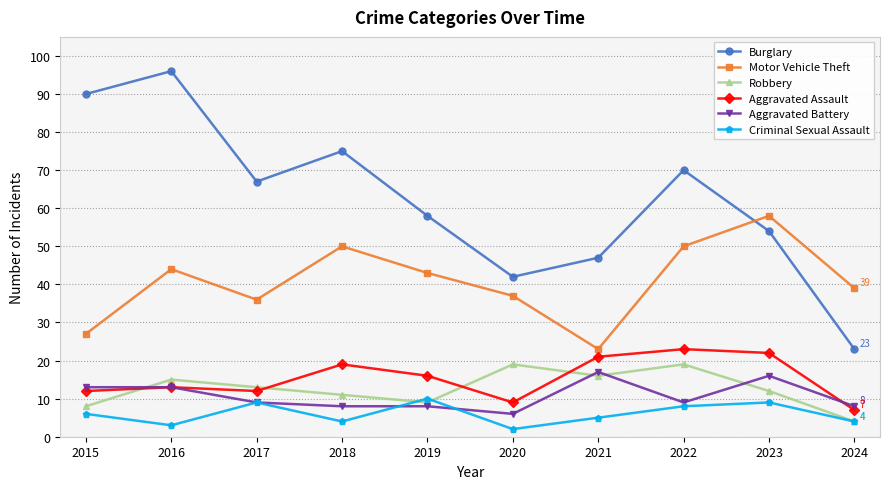

At which label does Burglary first exceed 67?

2015